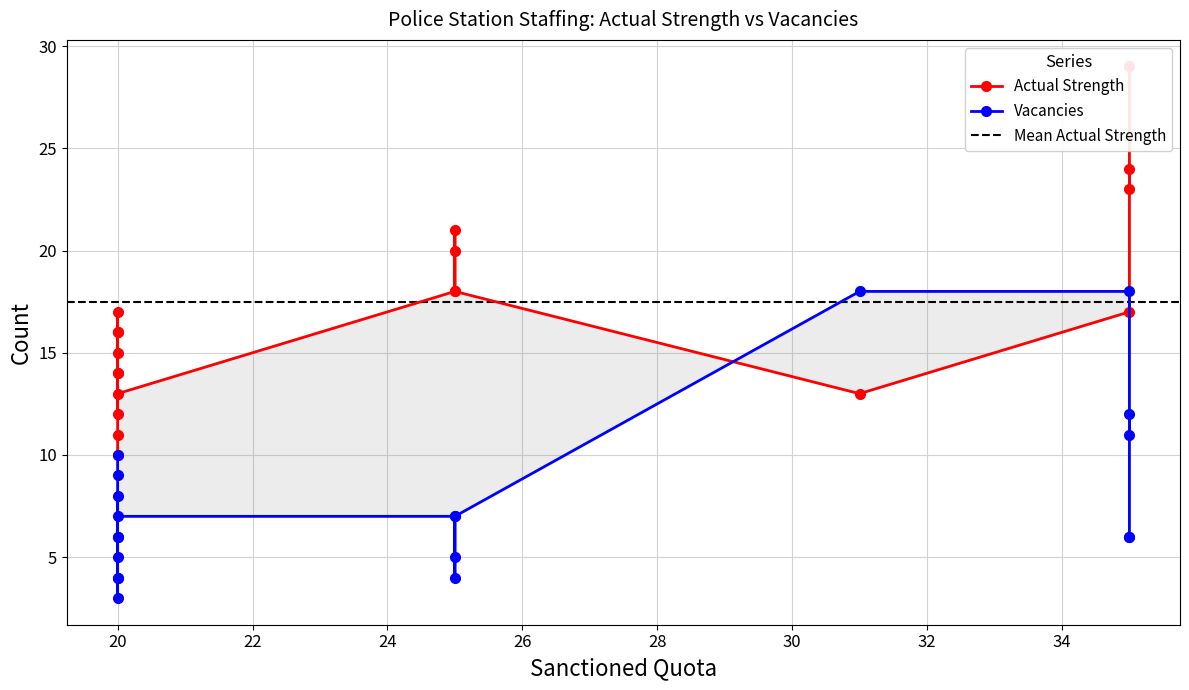

Which series has the largest range (max minus min)?

Actual Strength